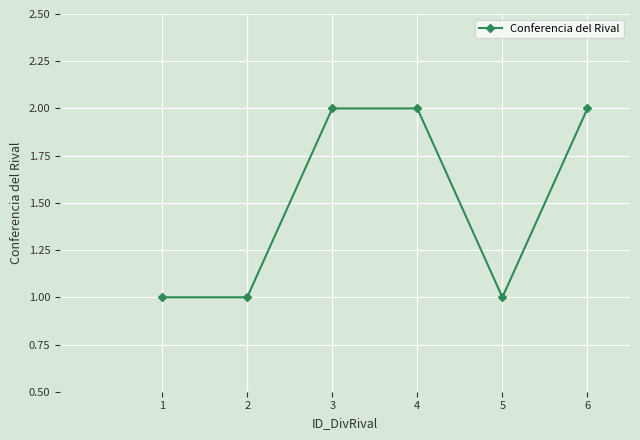

What is the sum of the values at 6 and 3?

4